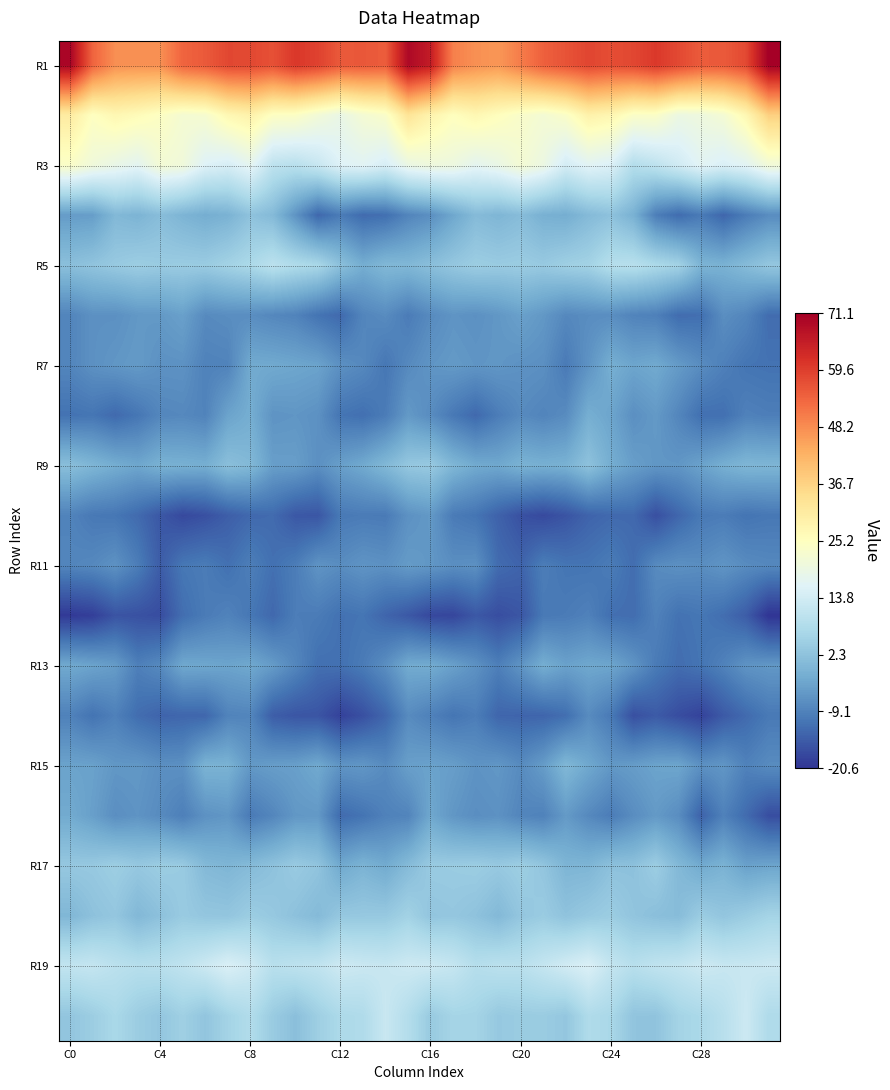

What is the maximum value shown in the chart?

71.1